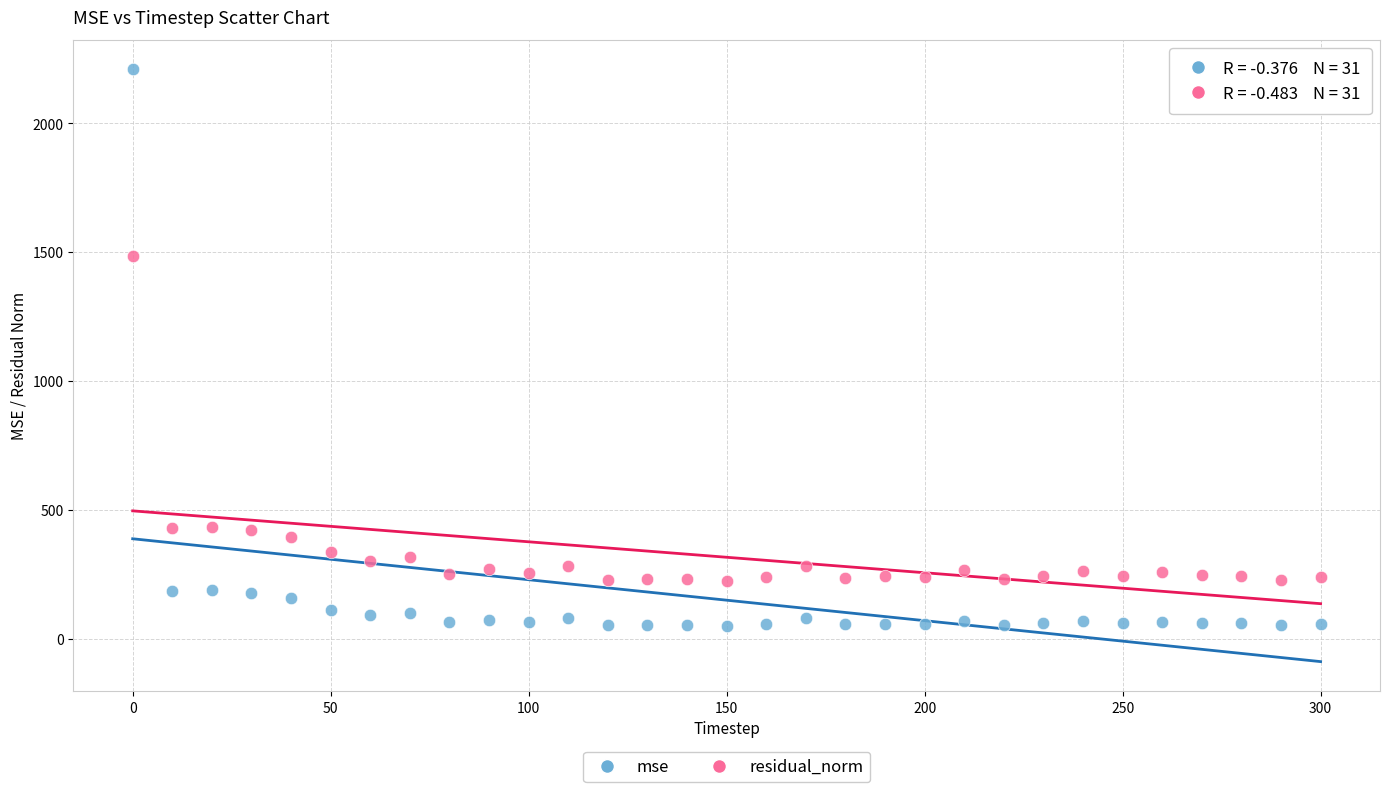

In the mse series, what Y value is closest to 1129?

188.5